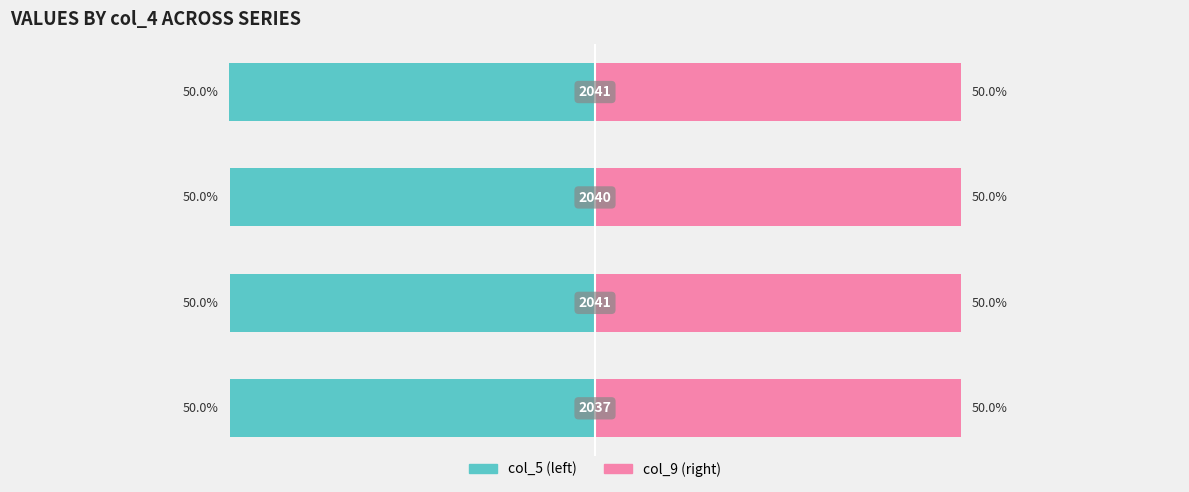

List the series in order of their overall mean, highest first.

col_9, col_5